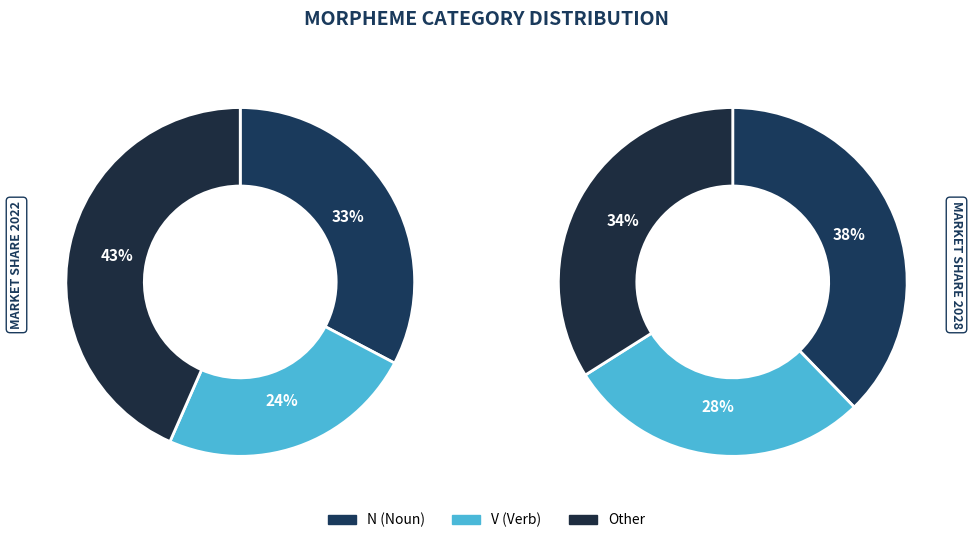

What is the total percentage of Other and V?

67.3%